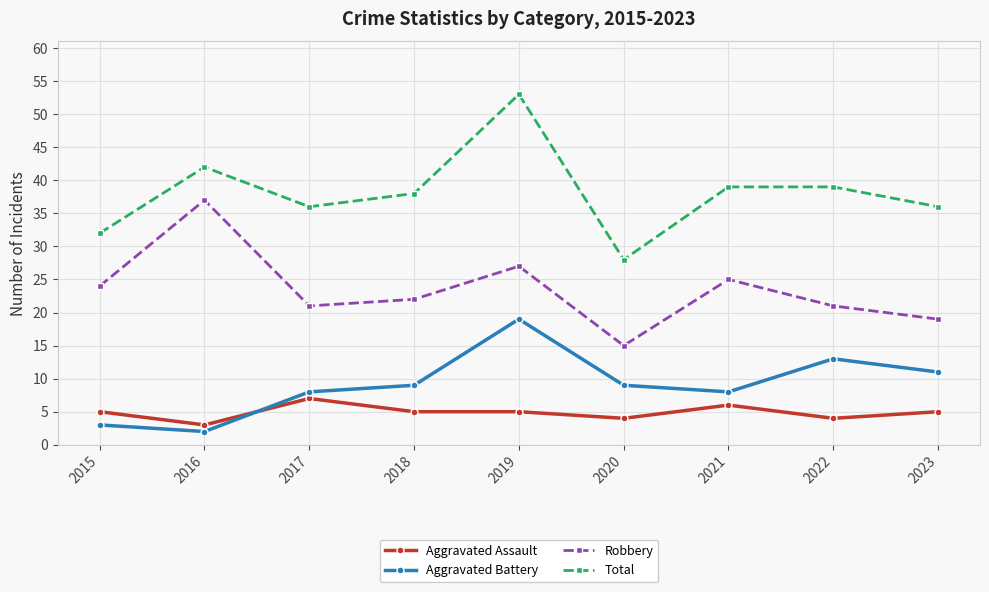

Does the chart have visible grid lines?

Yes